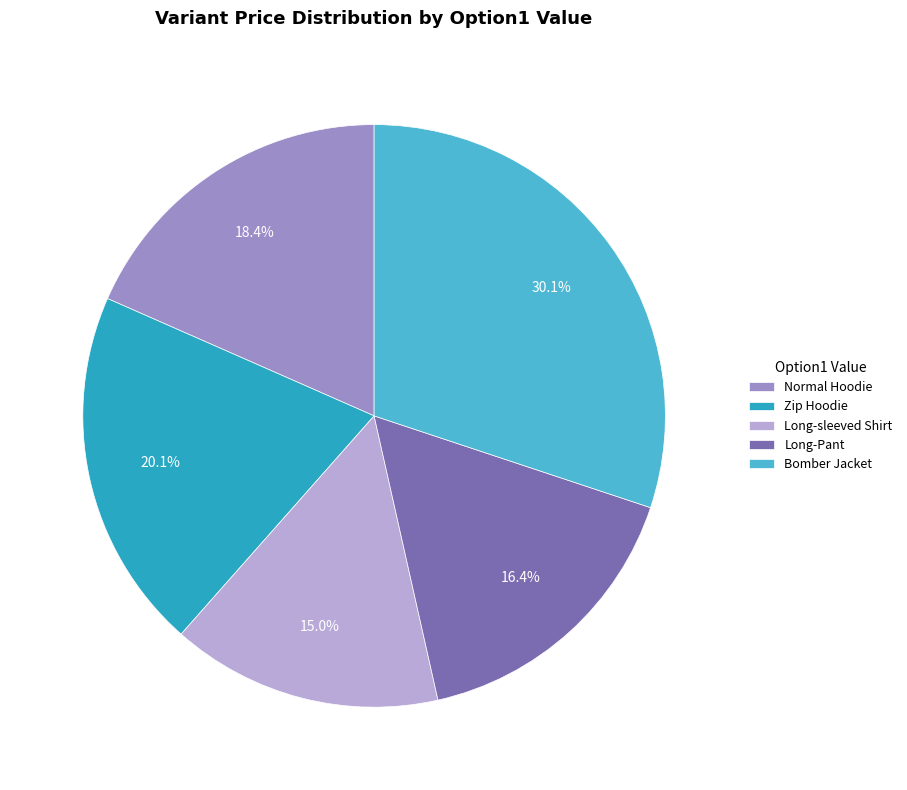

How many segments does this pie chart have?

5